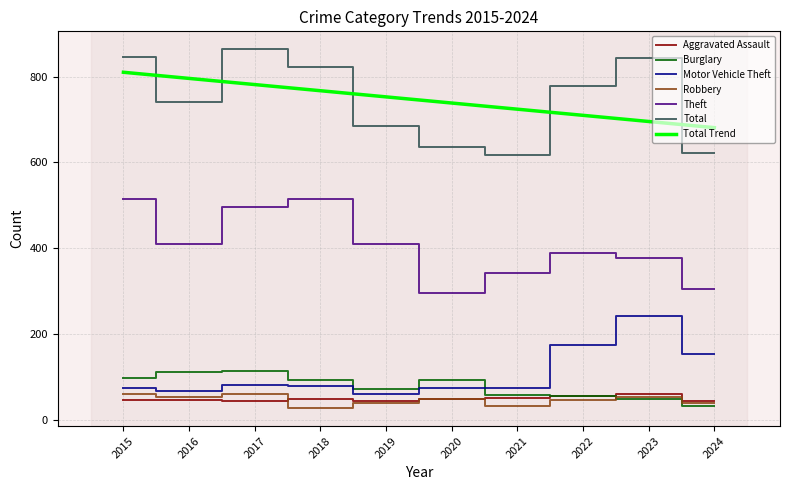

At 2017, list the series in order from smallest to largest.

Aggravated Assault, Robbery, Motor Vehicle Theft, Burglary, Theft, Total